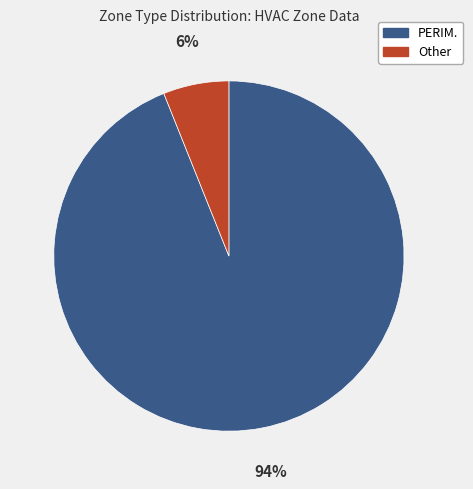

Does any single category account for the majority?

Yes